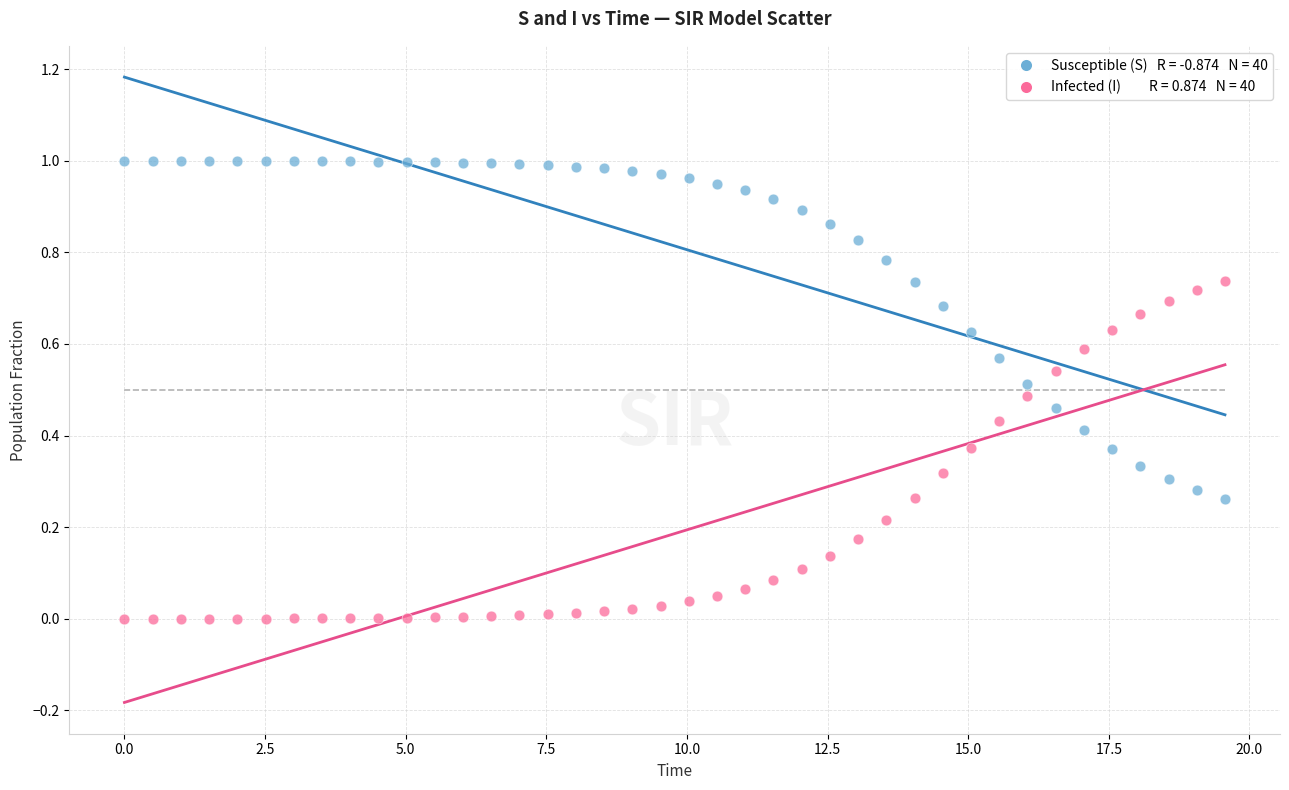

Across all data points, what is the range of X values (max minus min)?

19.6